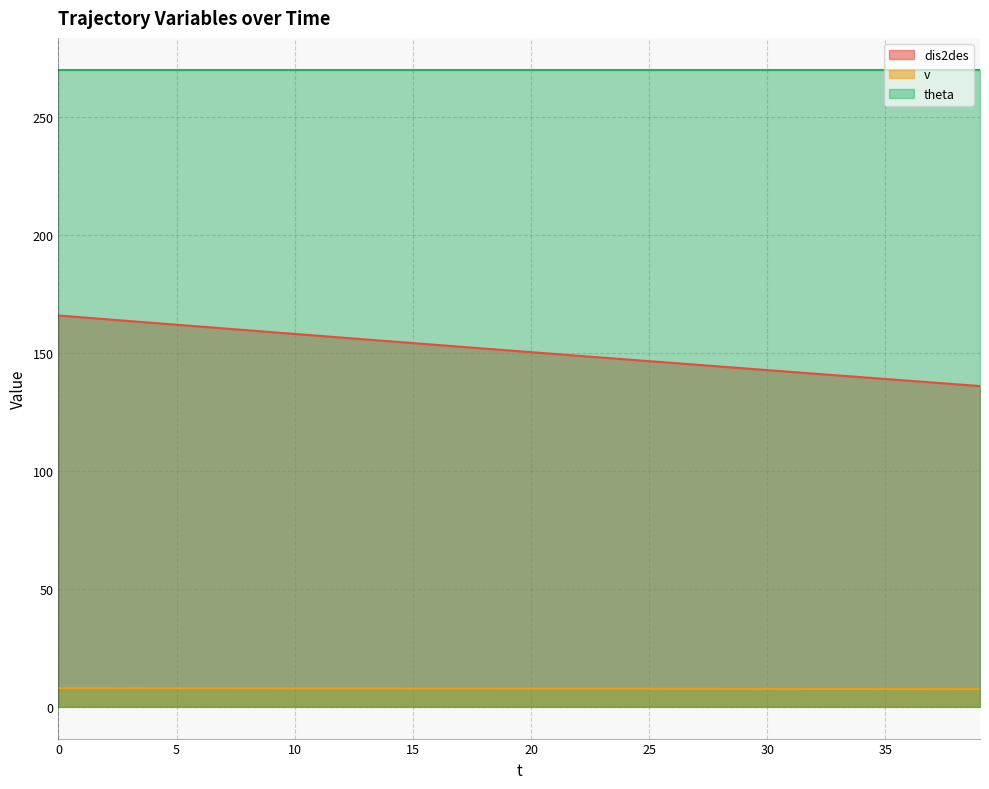

What is the maximum value shown in the chart?

270.0